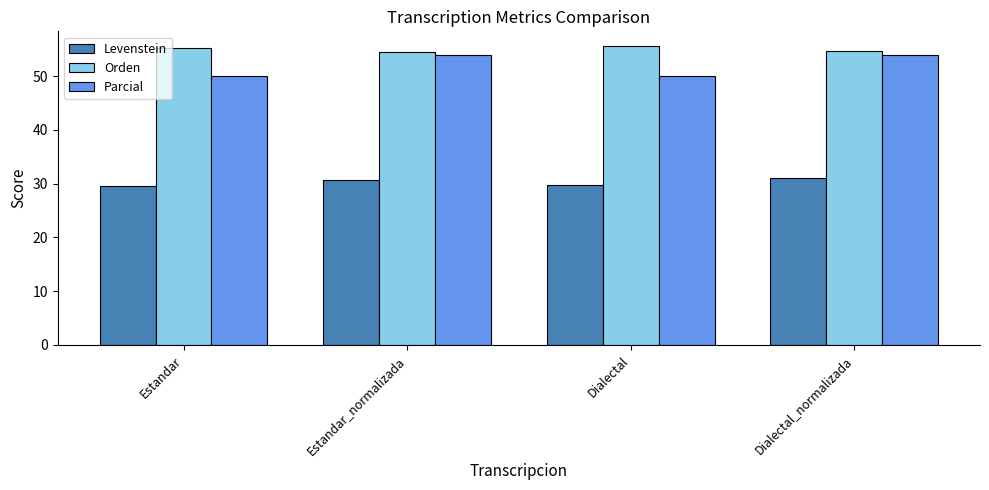

What is the label of the 3rd bar from the left?

Dialectal